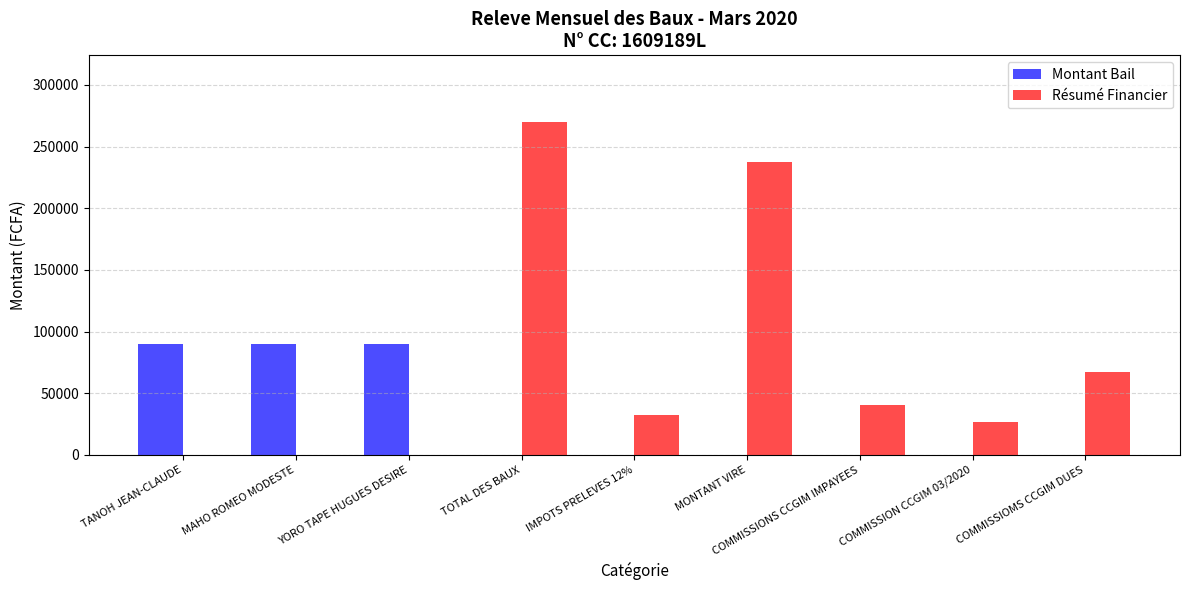

Which series changed the most between TANOH JEAN-CLAUDE and COMMISSION CCGIM 03/2020?

Montant Bail